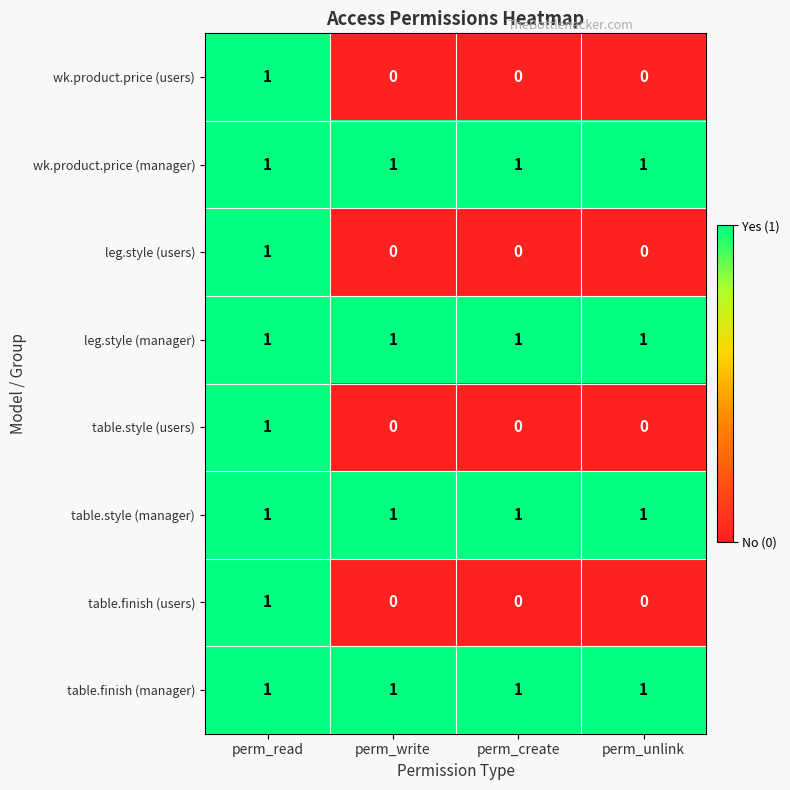

What is the total value across all series at perm_write?

4